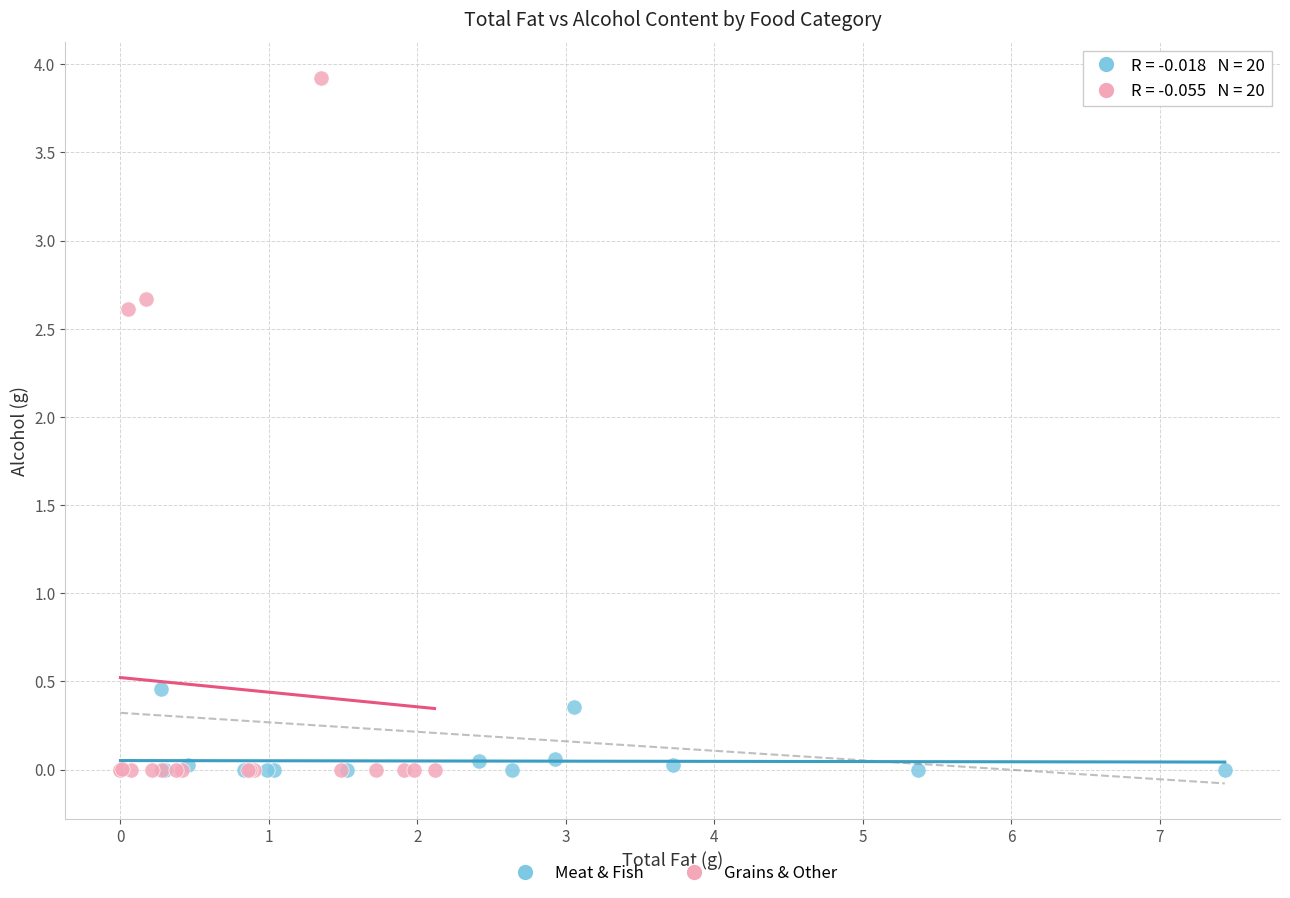

Which series contains the highest Y value?

Grains & Other